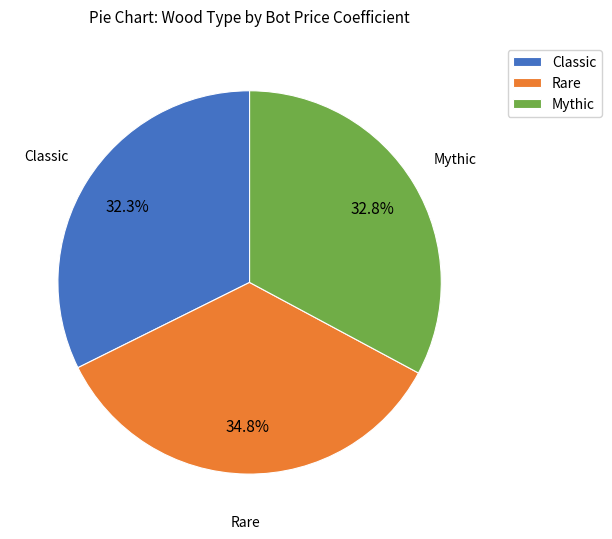

Combined, what portion of the pie is Rare and Mythic?

67.7%